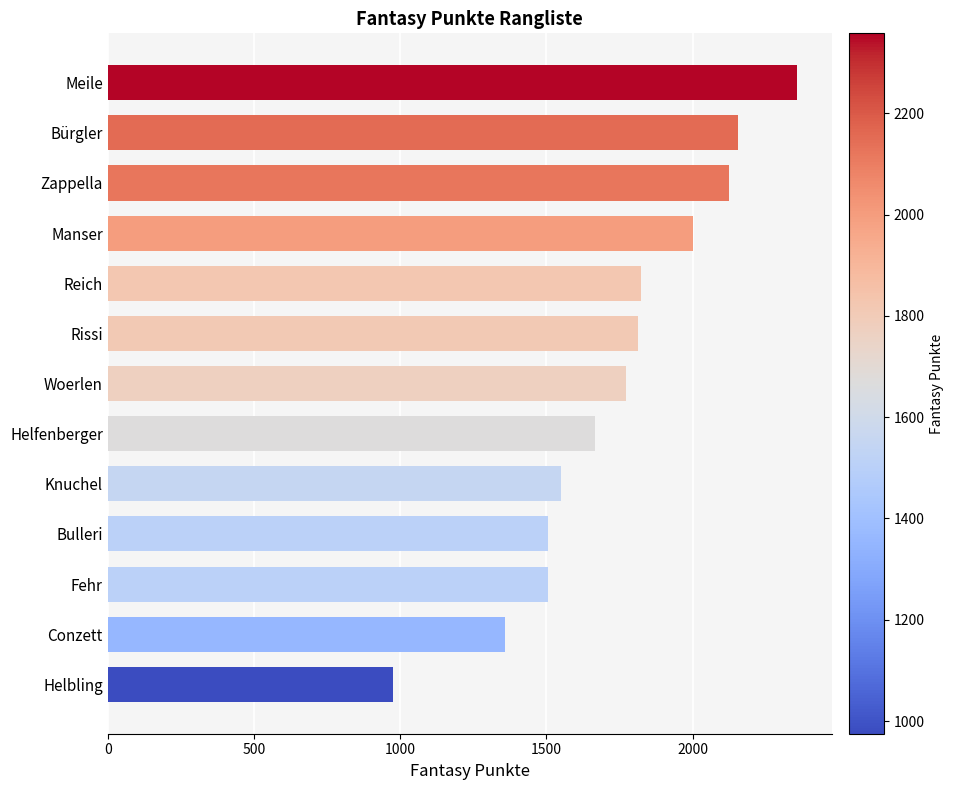

What is the sum of all values?

22612